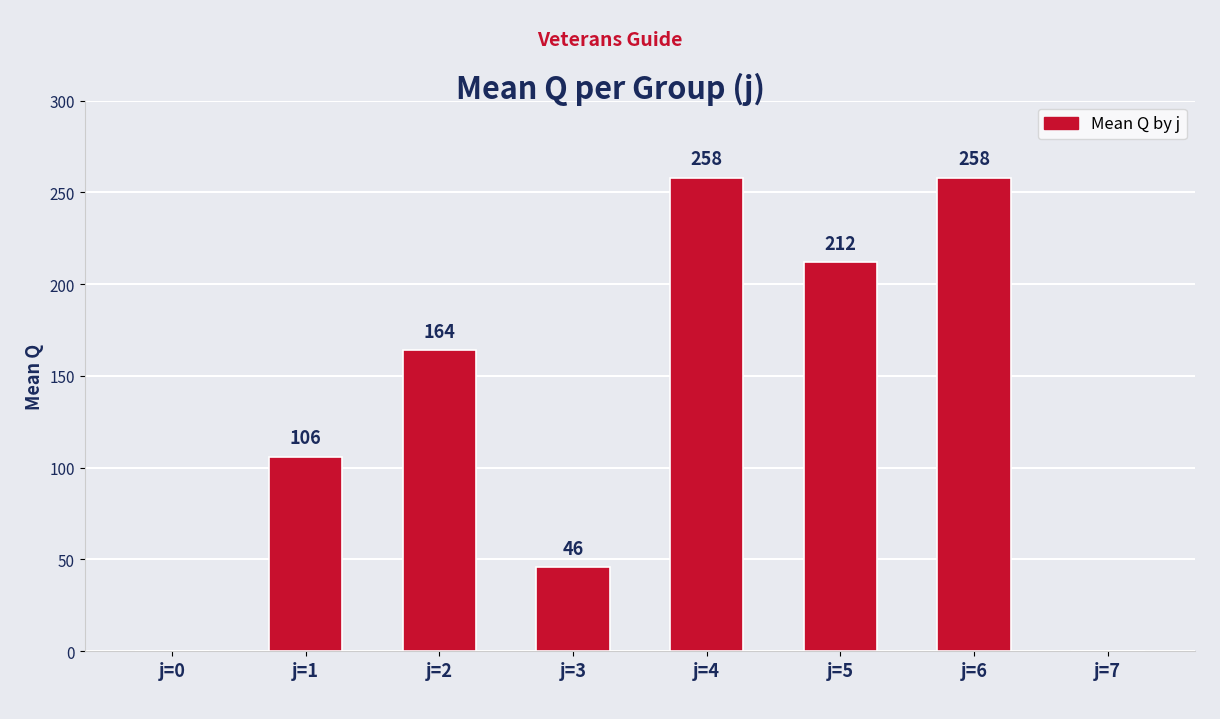

What is the change in value from j=1 to j=2?

+58